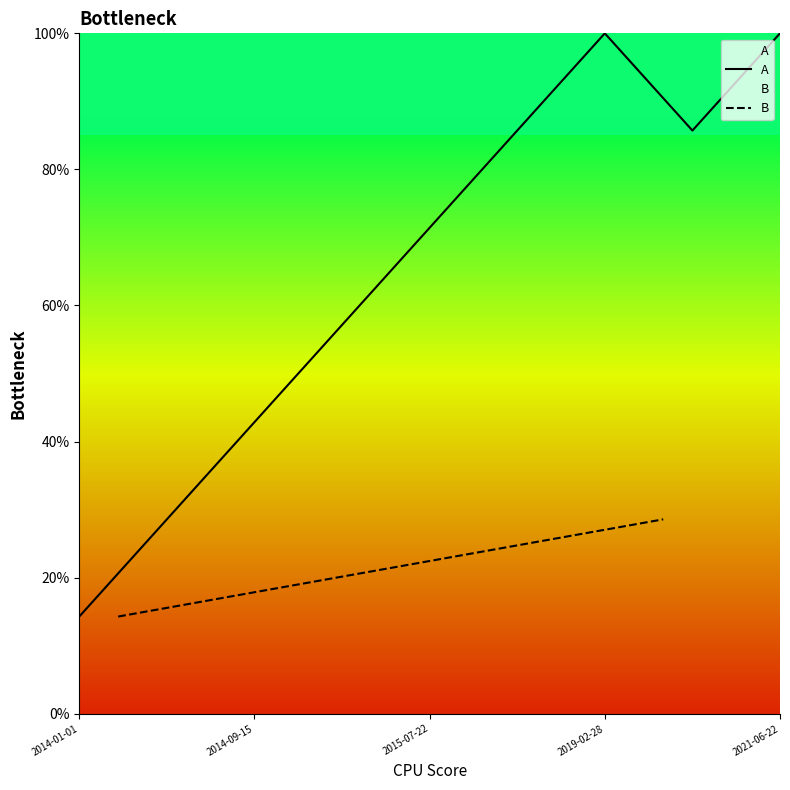

What is the smallest value displayed?

14.3